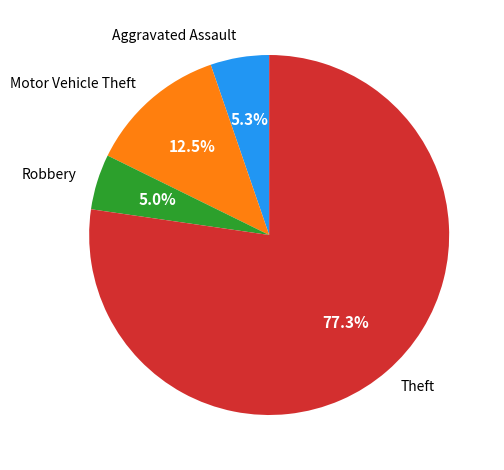

Which has a higher value, Theft or Aggravated Assault?

Theft